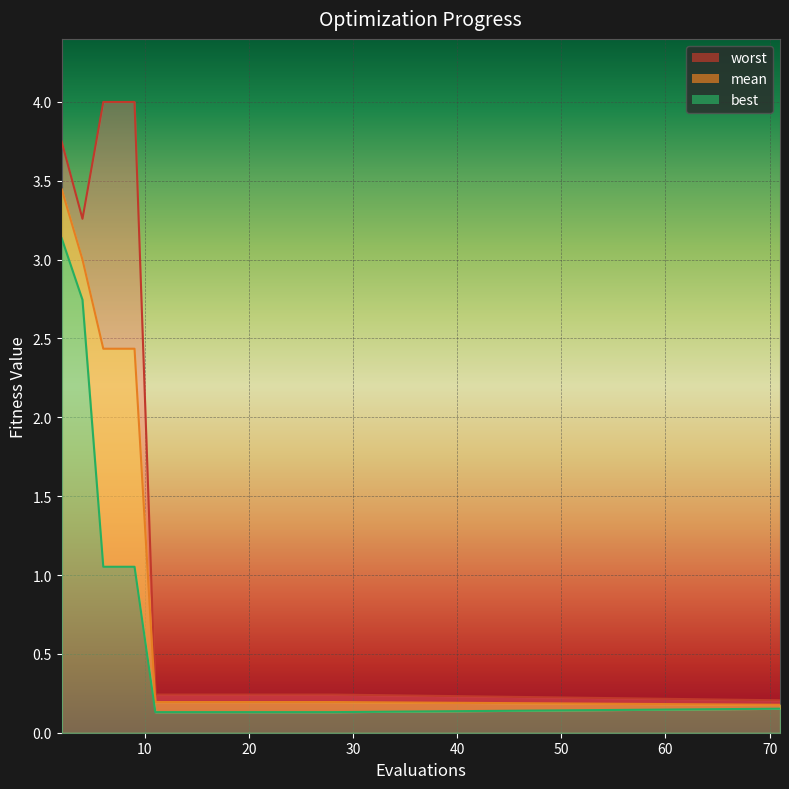

What is the spread (max minus min) of values at 17?

0.1